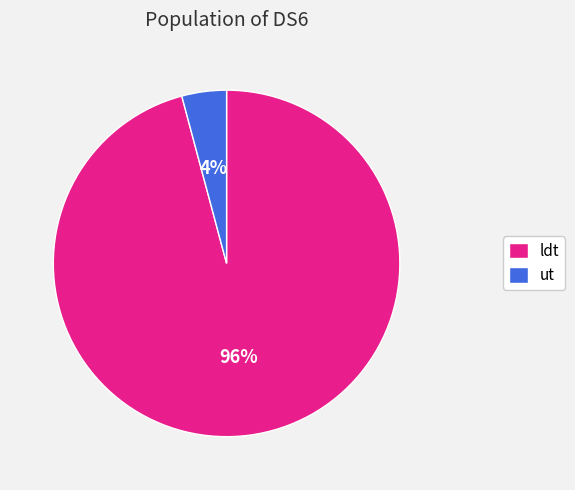

Is ut the majority of the pie?

No